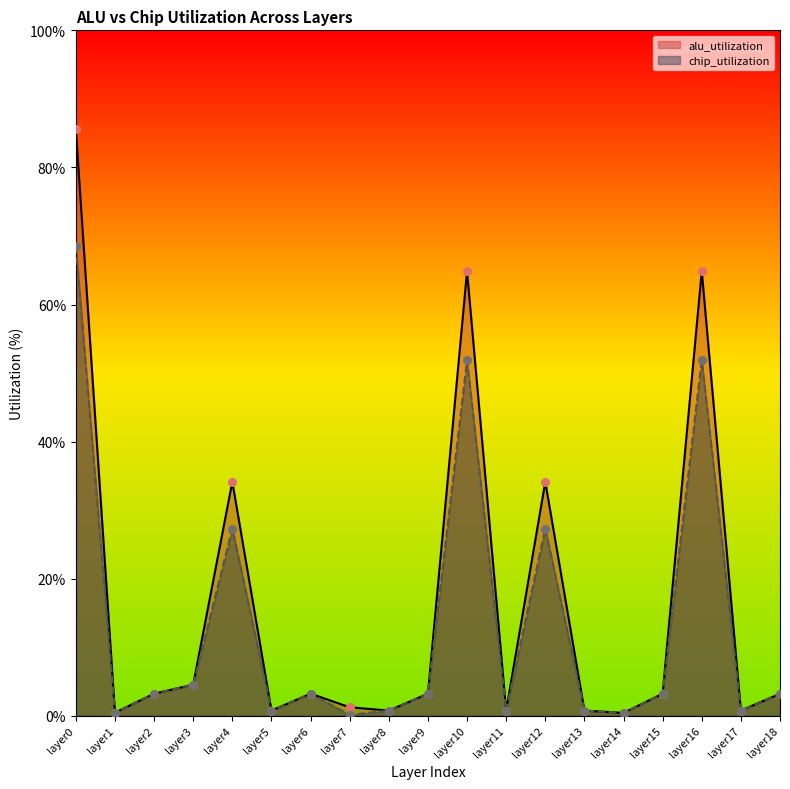

Which series has the largest total across all categories?

alu_utilization